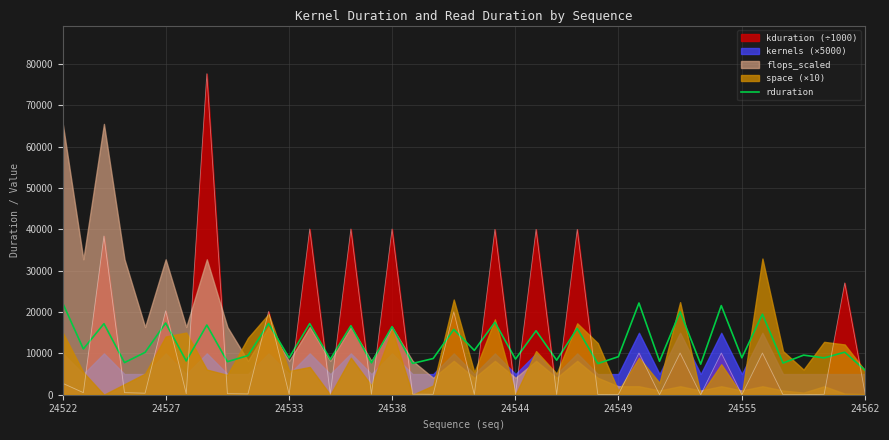

What is the maximum value for rduration?

22196.0